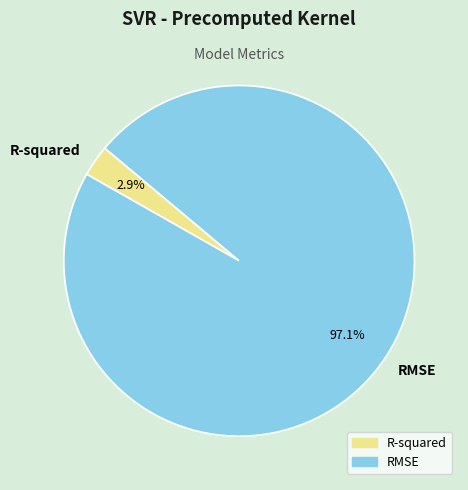

What is the total percentage of R-squared and RMSE?

100.0%